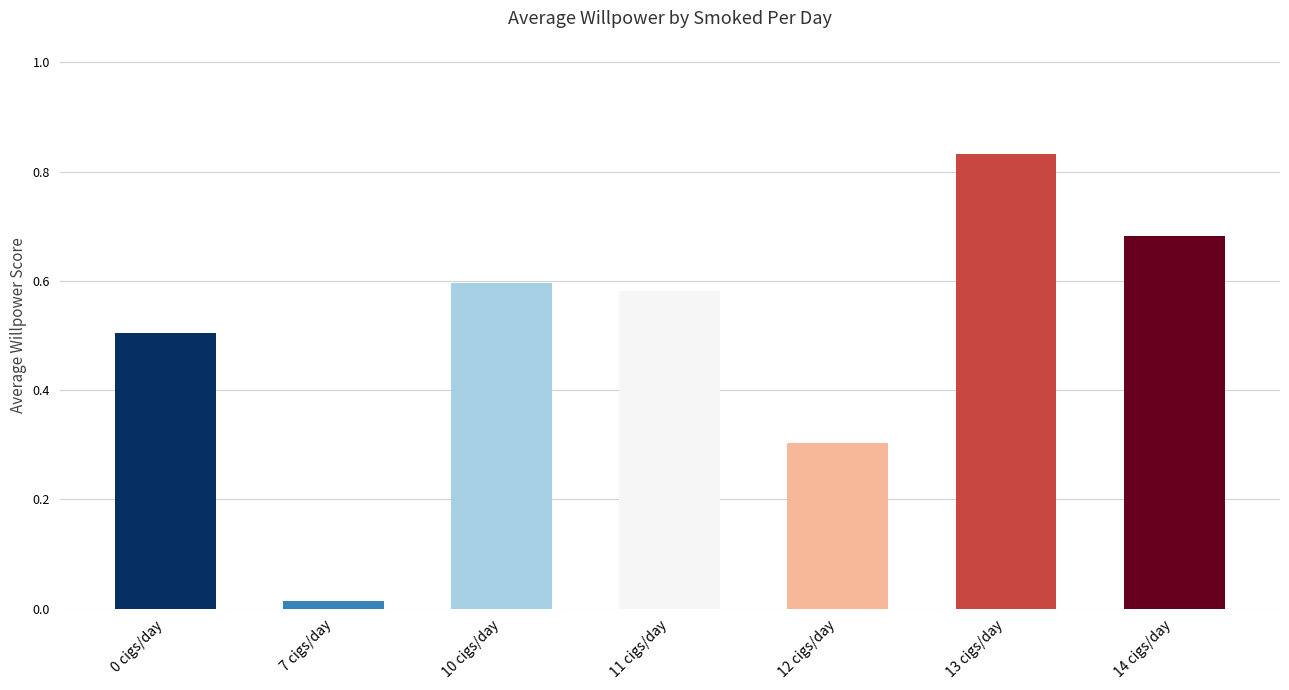

What is the difference between the values at 11 cigs/day and 13 cigs/day?

0.3